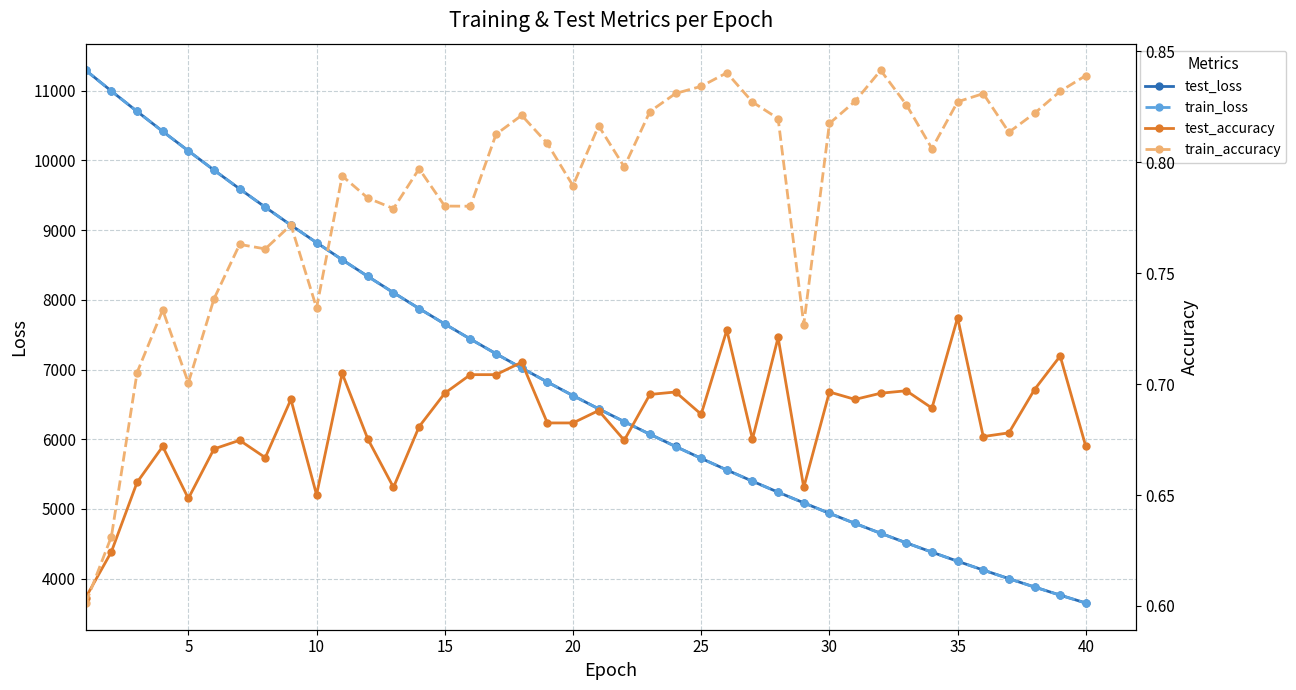

What is the value of the train_accuracy point at the 26th from the left?

0.7